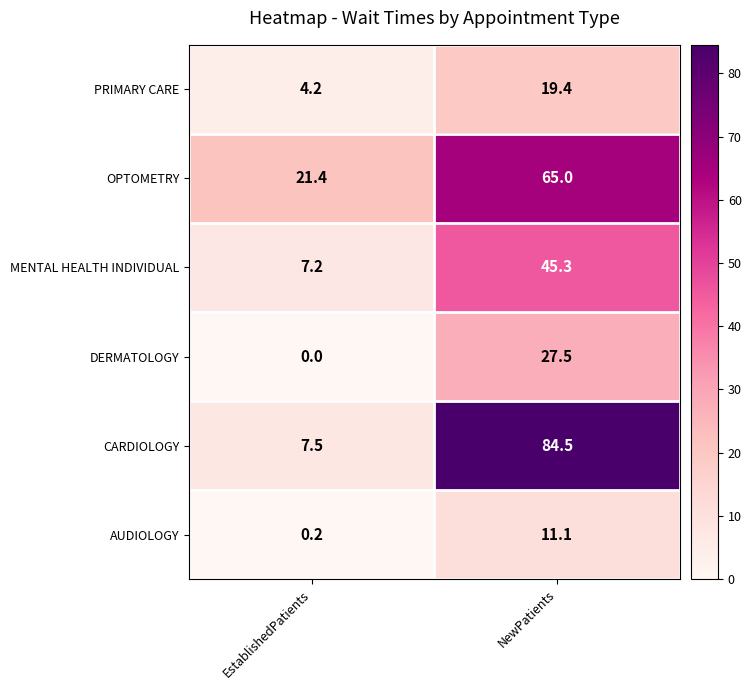

Reading left to right, extract all data points from this chart.

PRIMARY CARE: 4.2	19.4
OPTOMETRY: 21.4	65.0
MENTAL HEALTH INDIVIDUAL: 7.2	45.3
DERMATOLOGY: 0.0	27.5
CARDIOLOGY: 7.5	84.5
AUDIOLOGY: 0.2	11.1